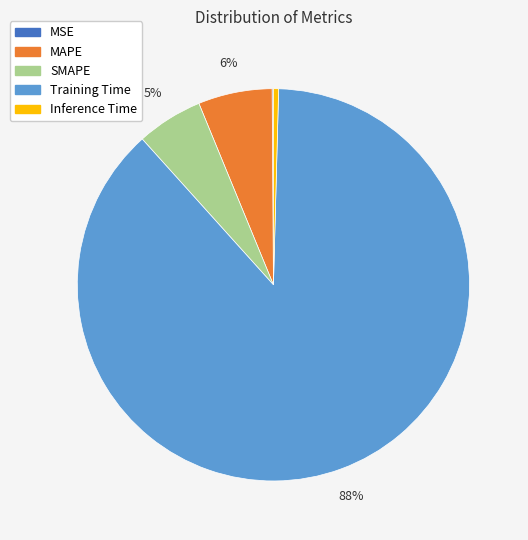

To the nearest percent, what percentage of the pie is SMAPE?

5%